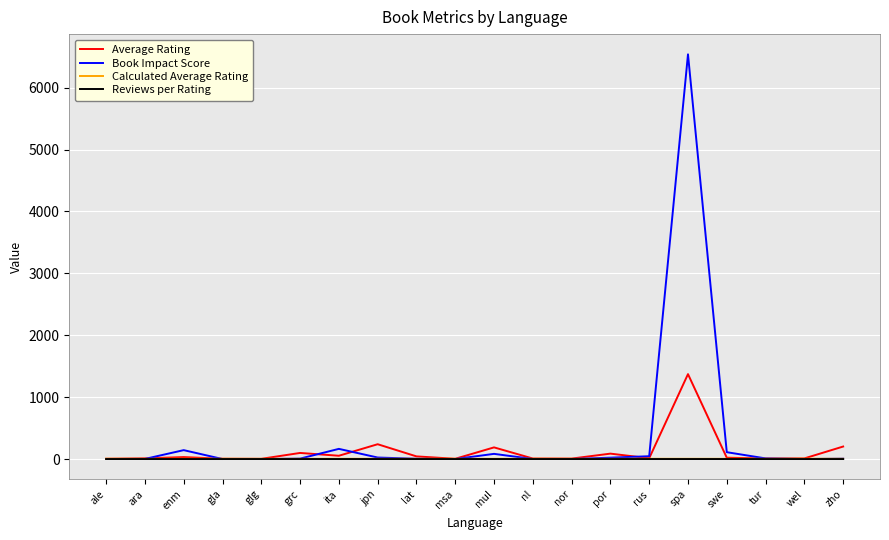

What is the difference between the highest and lowest values at msa?

3.9